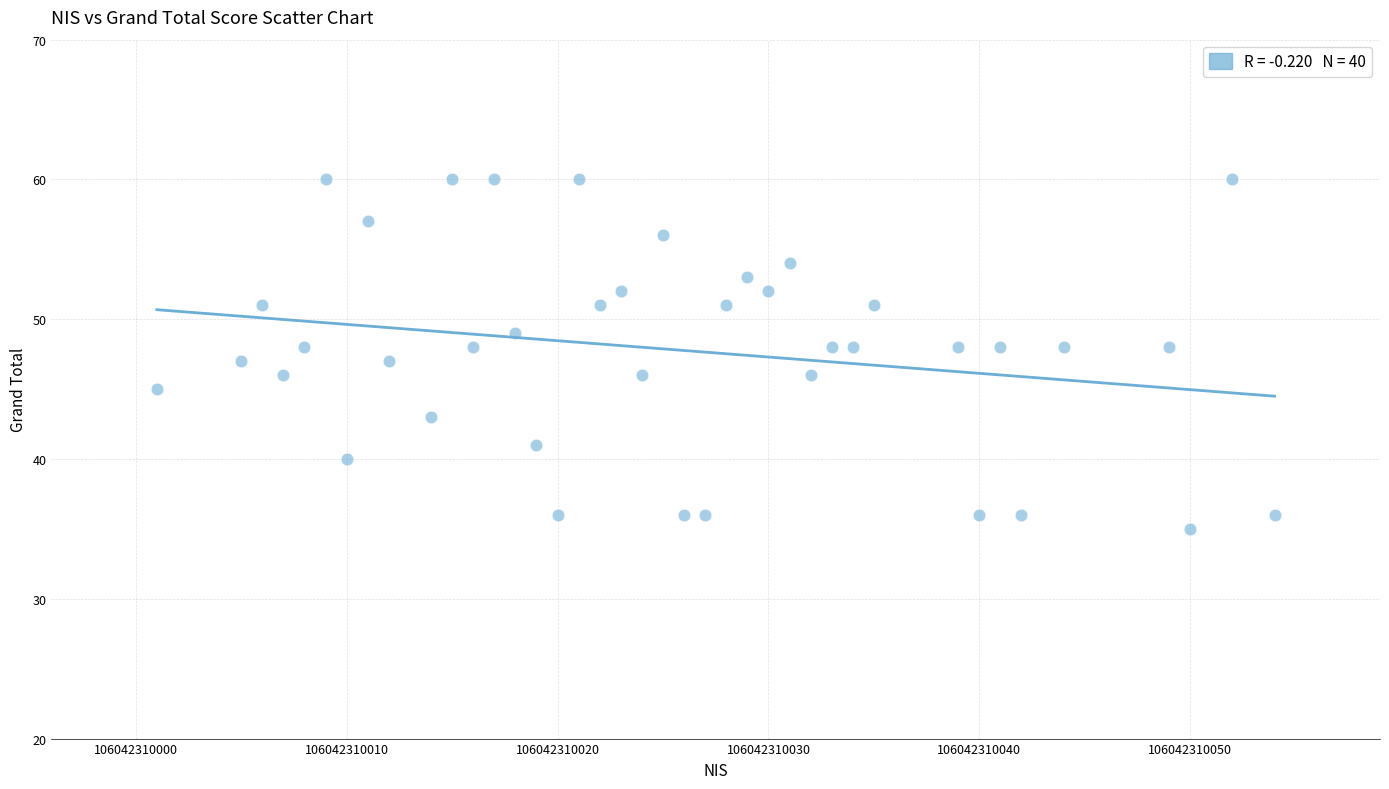

What is the range of Y values (max minus min)?

25